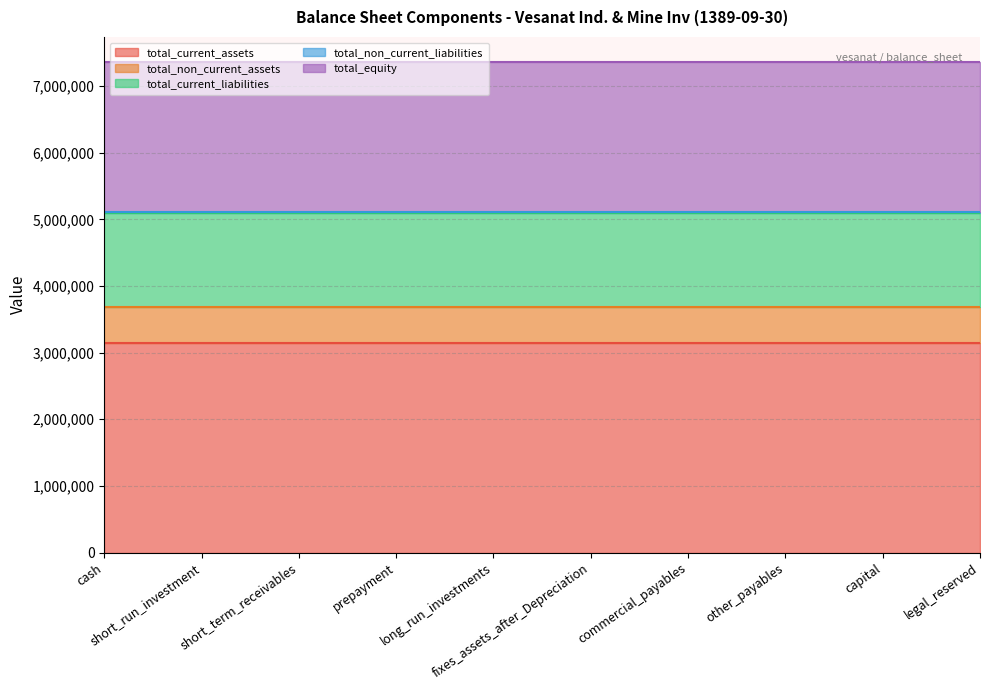

The value of total_non_current_assets at other_payables is 546900. True or false?

True